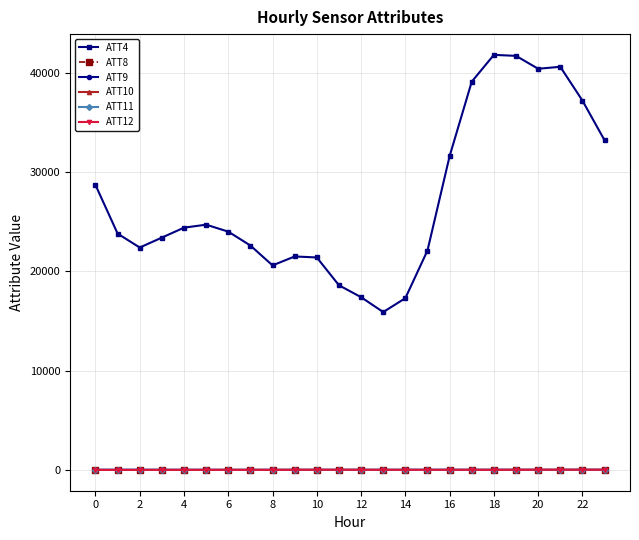

Which series has the widest spread of values?

ATT4